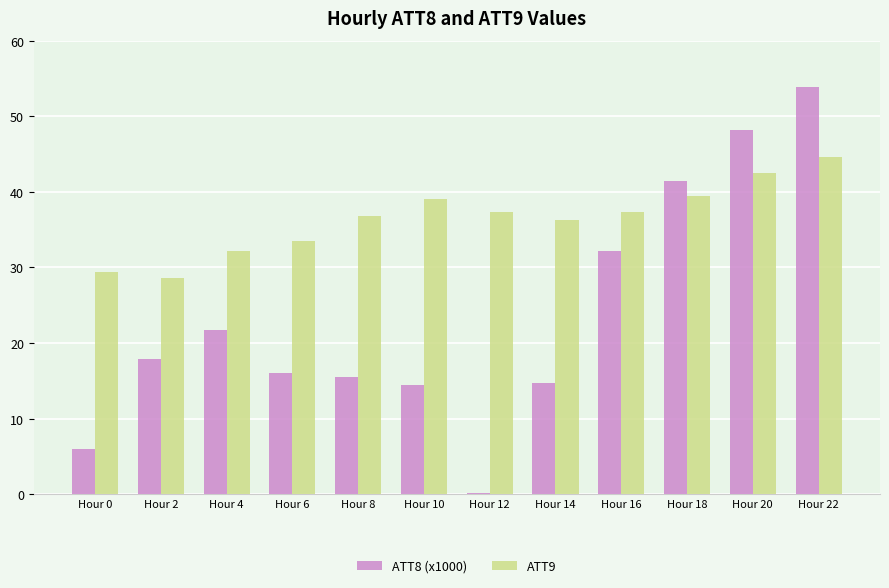

How many data points in ATT8 (x1000) are less than 17?

6